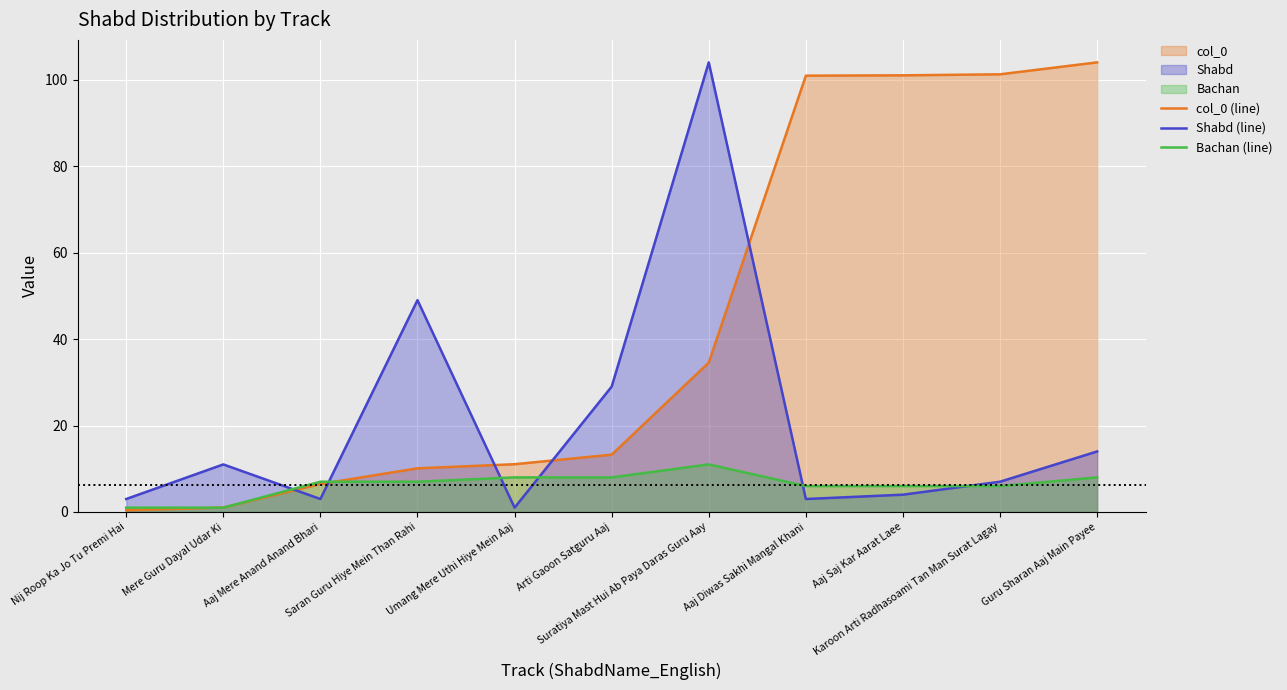

How many lines are shown in the chart?

3